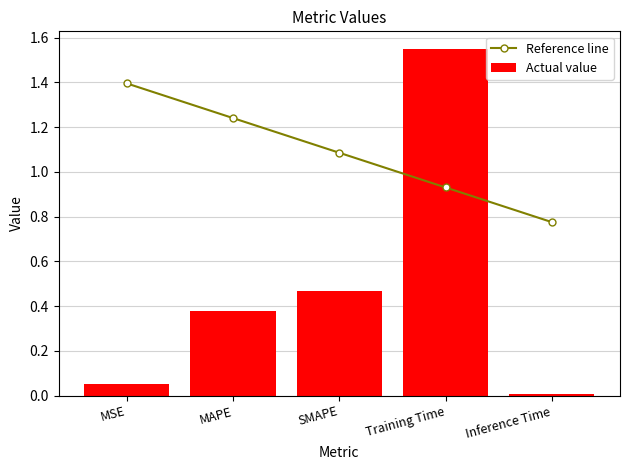

Is the value of Reference line at SMAPE greater than the value of Actual value at MAPE?

Yes